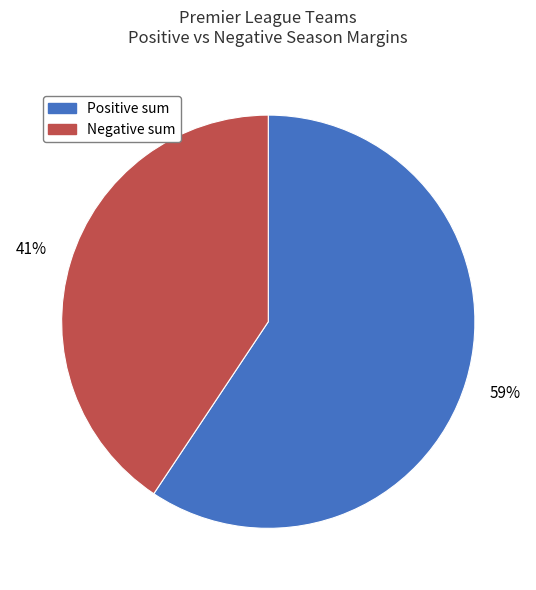

To the nearest percent, what is the average slice percentage?

50%